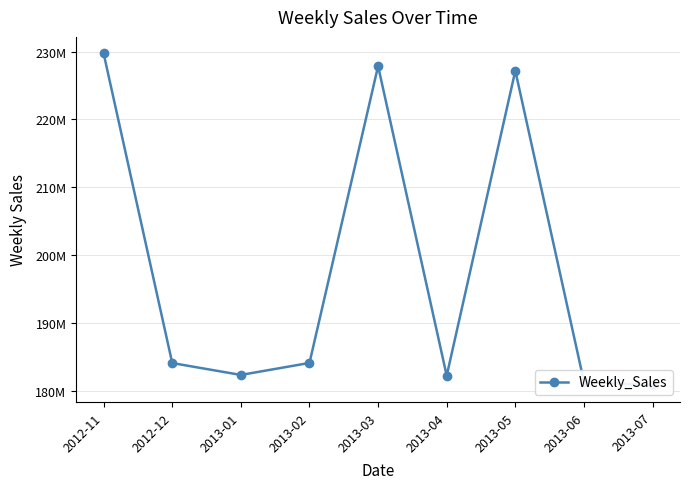

The chart shows a value of 294778946 at 2013-02. True or false?

False